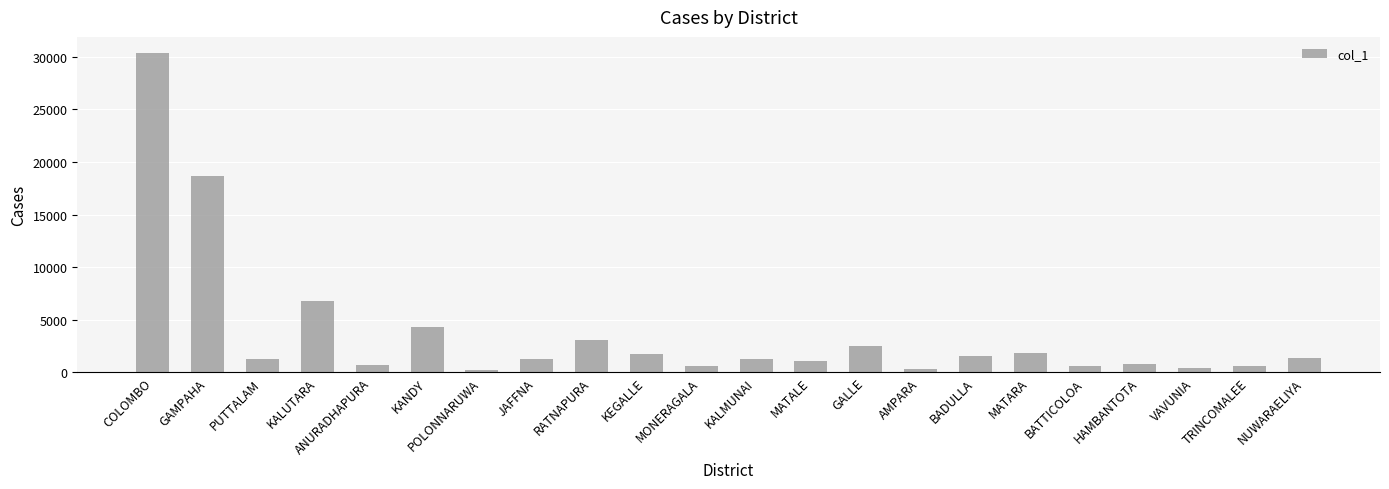

How many data points are less than 1293?

11